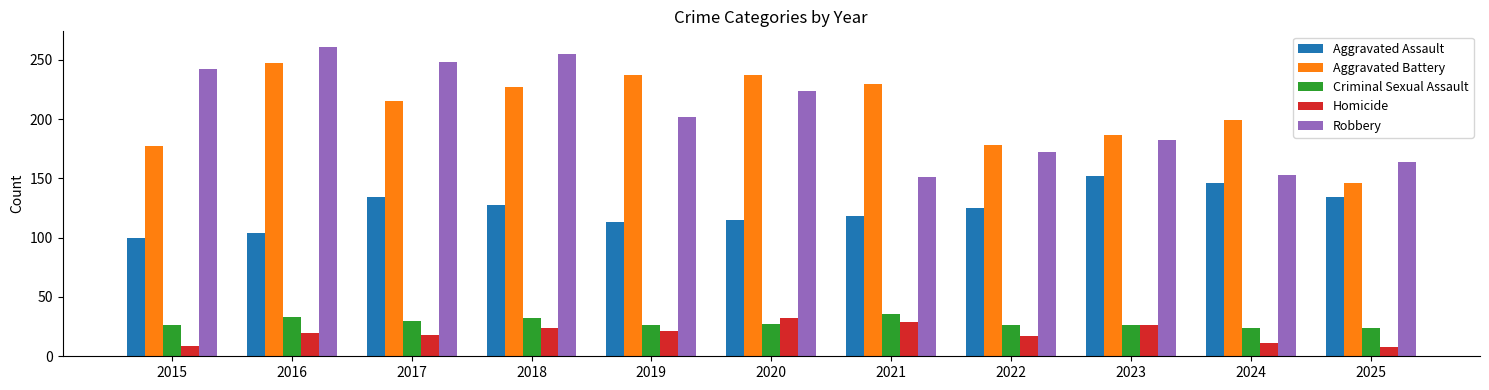

Which series has the largest range (max minus min)?

Robbery